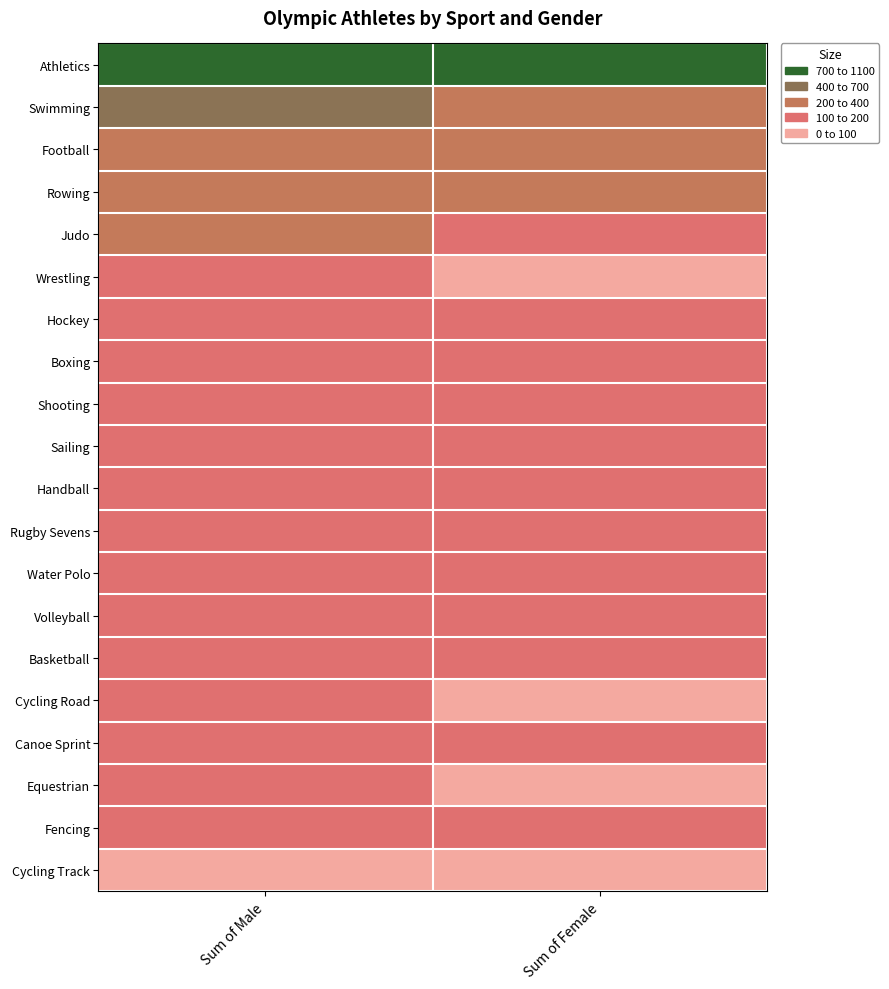

Reading left to right, what are all the values shown in this chart?

Athletics: Sum of Male=1072	Sum of Female=969
Swimming: Sum of Male=418	Sum of Female=361
Football: Sum of Male=344	Sum of Female=264
Rowing: Sum of Male=265	Sum of Female=257
Judo: Sum of Male=201	Sum of Female=192
Wrestling: Sum of Male=193	Sum of Female=96
Hockey: Sum of Male=192	Sum of Female=192
Boxing: Sum of Male=187	Sum of Female=102
Shooting: Sum of Male=178	Sum of Female=178
Sailing: Sum of Male=175	Sum of Female=175
Handball: Sum of Male=168	Sum of Female=168
Rugby Sevens: Sum of Male=151	Sum of Female=146
Water Polo: Sum of Male=146	Sum of Female=122
Volleyball: Sum of Male=144	Sum of Female=144
Basketball: Sum of Male=144	Sum of Female=144
Cycling Road: Sum of Male=131	Sum of Female=70
Canoe Sprint: Sum of Male=126	Sum of Female=123
Equestrian: Sum of Male=125	Sum of Female=73
Fencing: Sum of Male=108	Sum of Female=107
Cycling Track: Sum of Male=99	Sum of Female=90